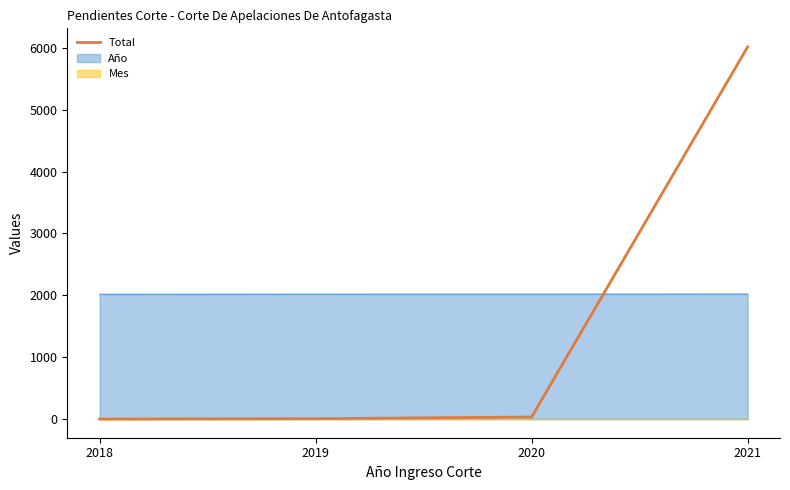

Reading right to left, what are all the values shown in this chart?

6014	34	7	1